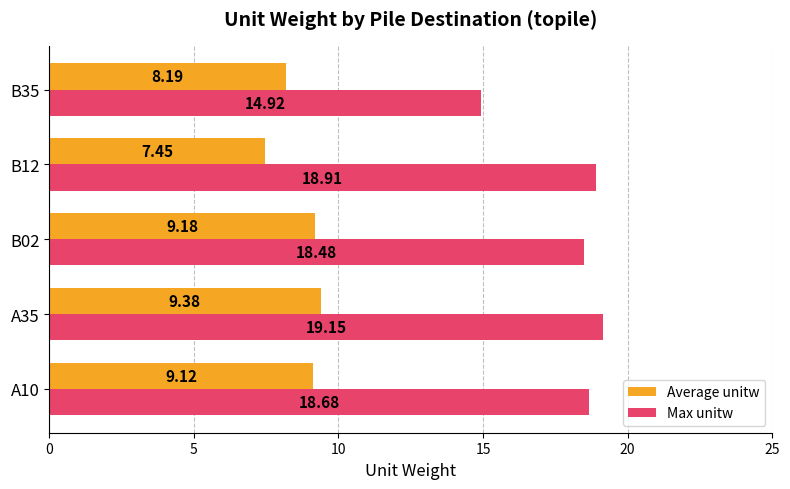

List the series in order of their overall mean, highest first.

Max unitw, Average unitw